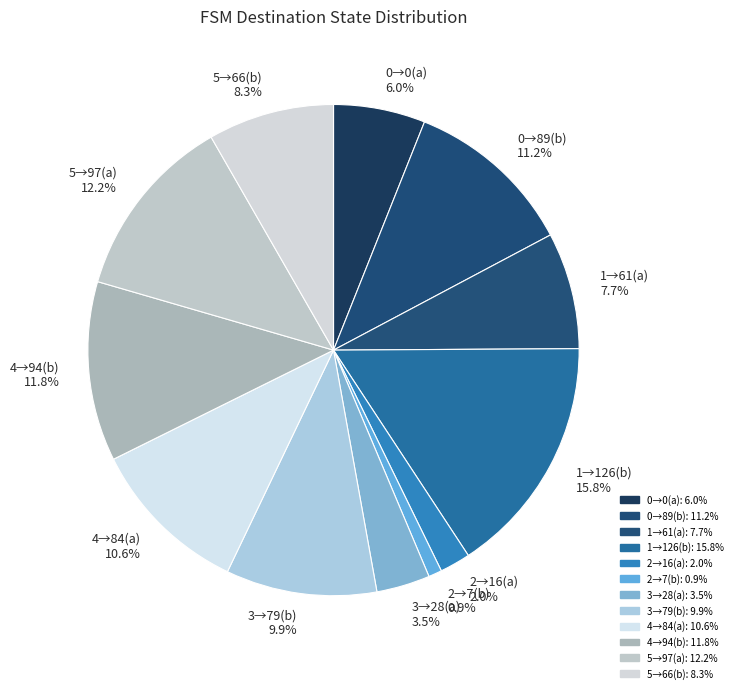

What percentage is NOT represented by 3→79(b) 9.9%?

90.1%